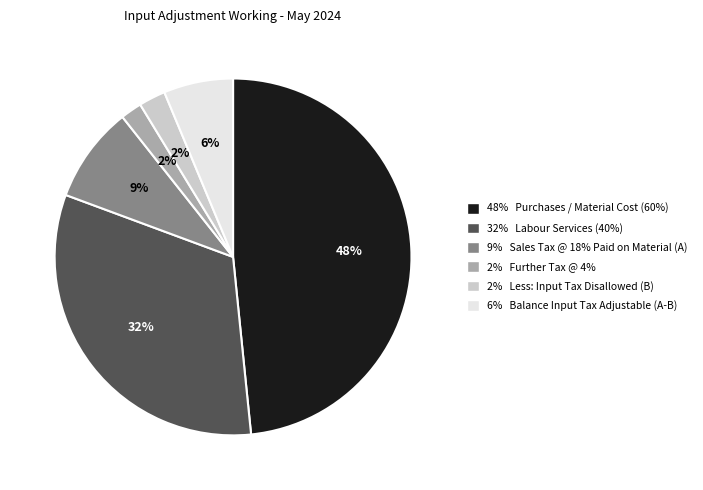

What is the ratio of the value at 48% Purchases / Material Cost (60%) to the value at 32% Labour Services (40%)?

1.5